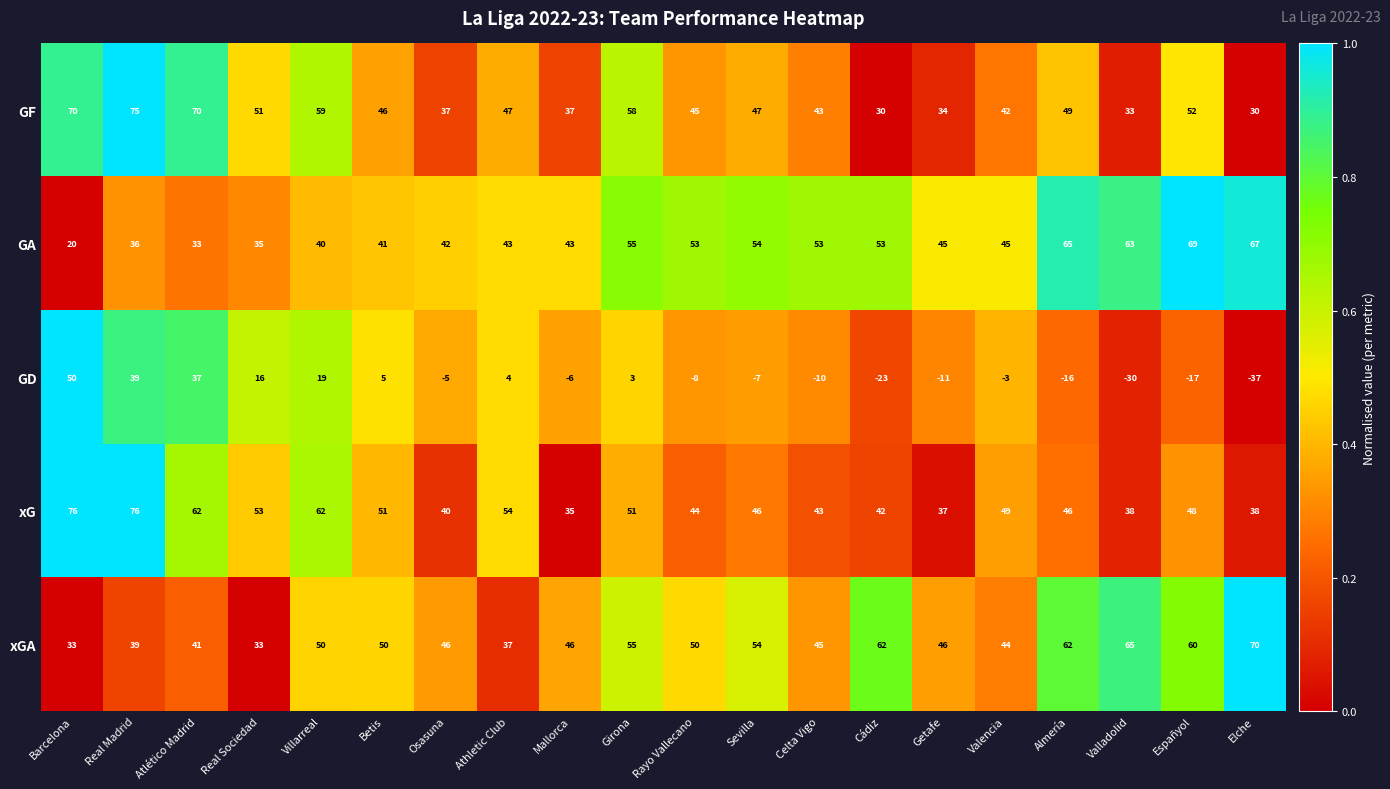

True or false: GF has a value of 34 at Girona.

False